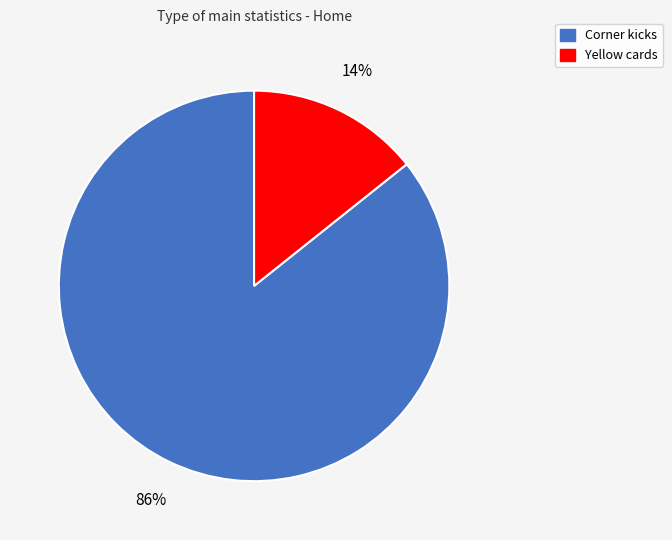

Rank the categories by value from highest to lowest.

Corner kicks, Yellow cards